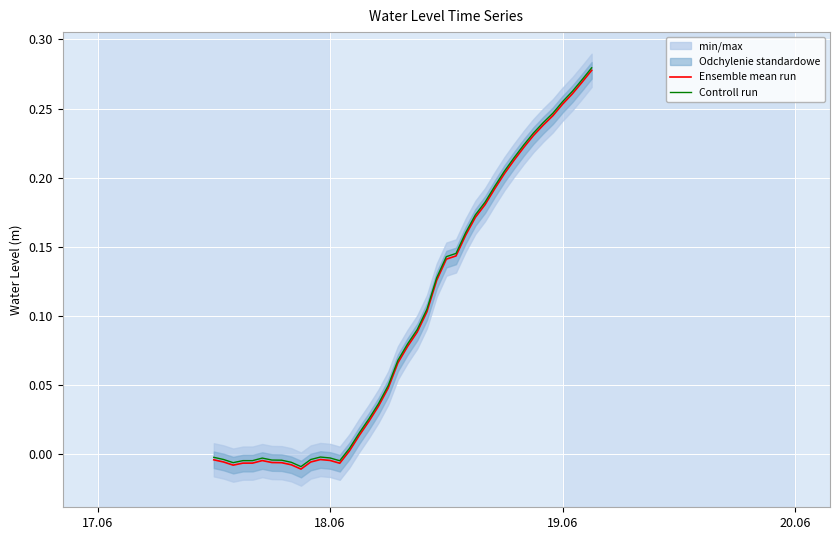

True or false: Controll run has a value of -0.0 at 18.06.

True